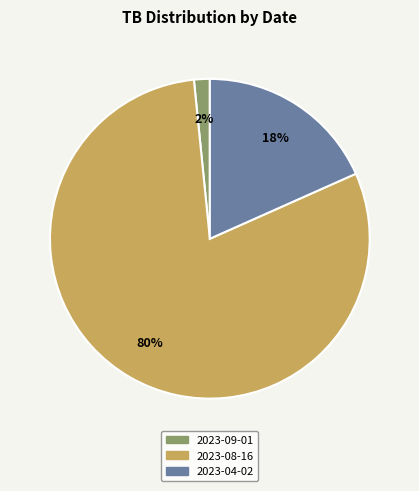

What percentage is the 2023-04-02 slice, to the nearest percent?

18%